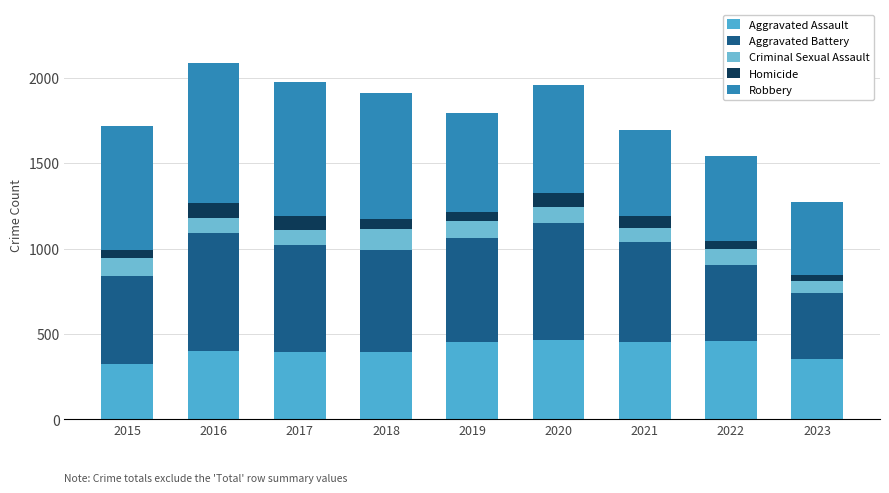

What is the difference between the Aggravated Assault values at 2015 and 2016?

79